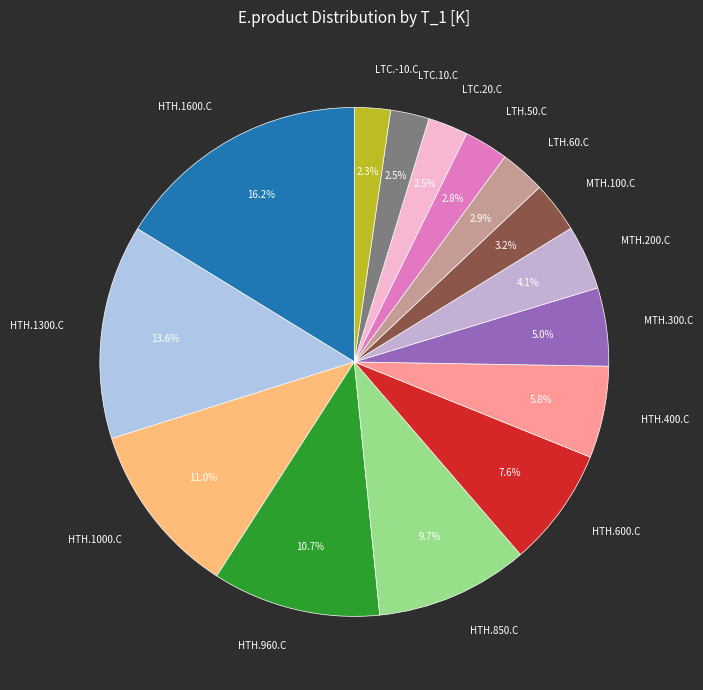

Which category has the biggest portion of the pie?

HTH.1600.C